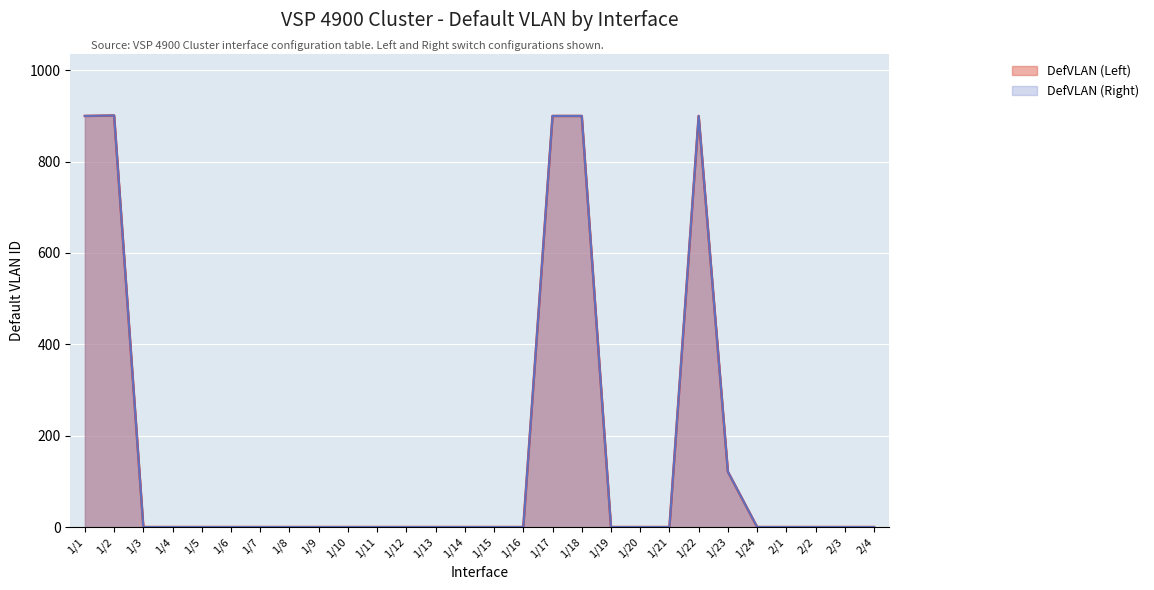

Which series has the widest spread of values?

DefVLAN (Left)